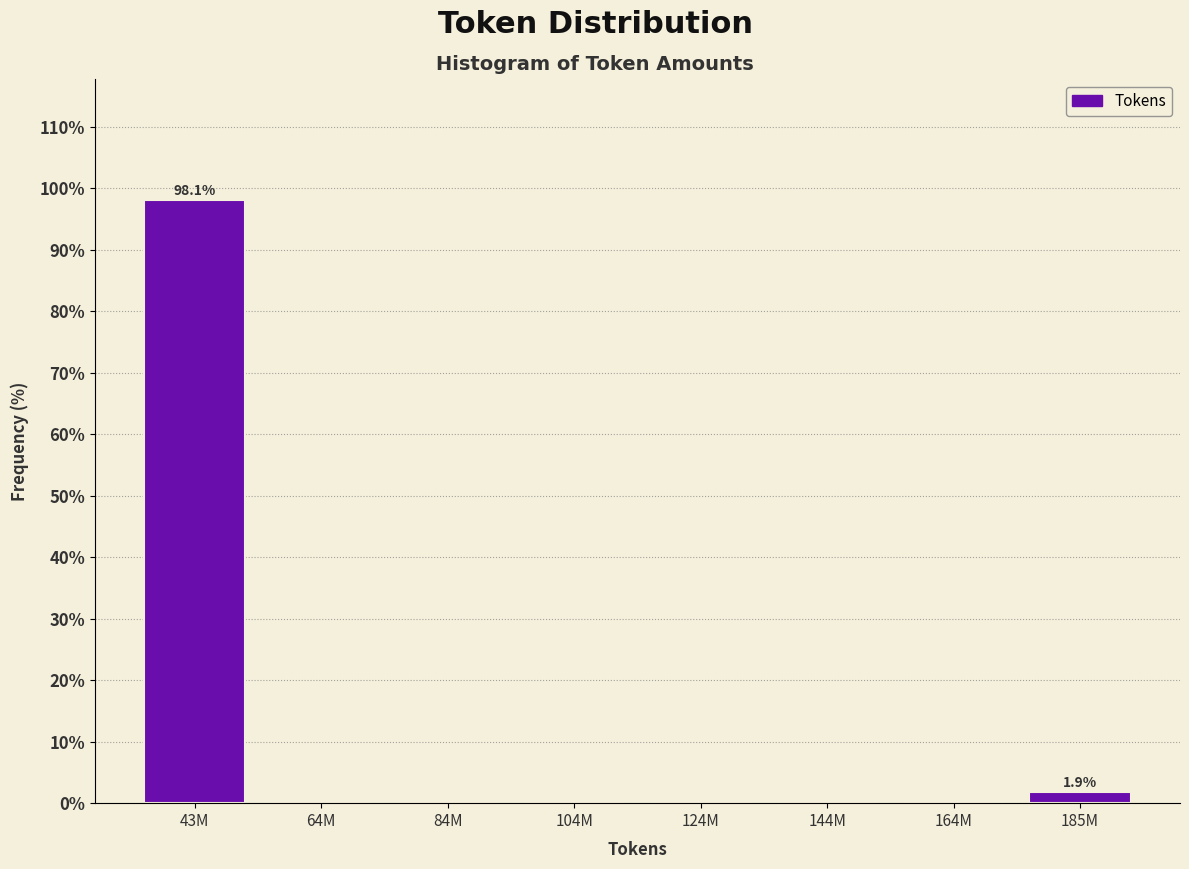

Reading right to left, what are all the values shown in this chart?

185M=1.9	164M=0.0	144M=0.0	124M=0.0	104M=0.0	84M=0.0	64M=0.0	43M=98.1